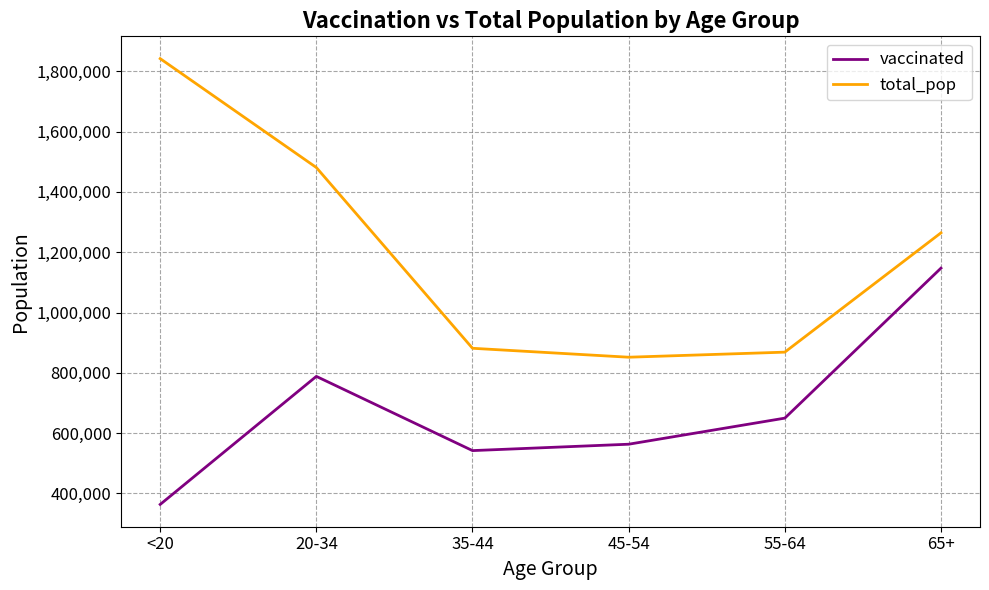

How many values in the total_pop series are below 1264218?

3